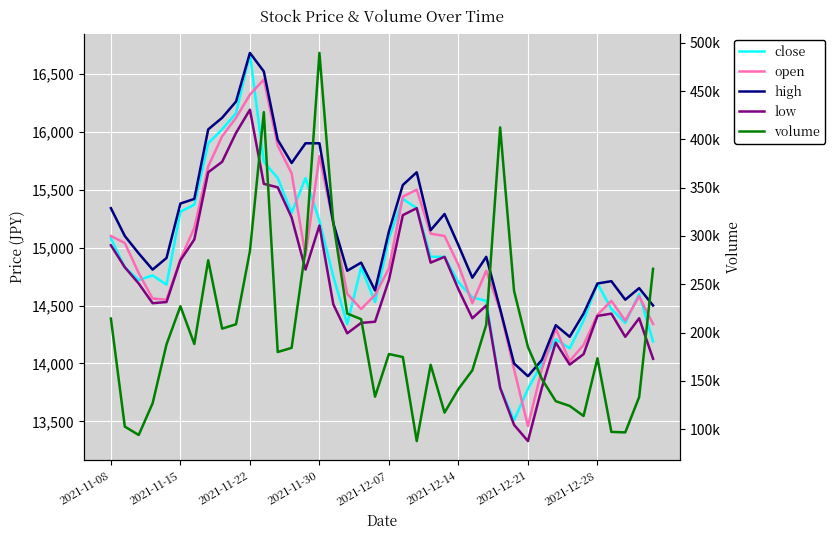

Does the chart display data point markers on the line(s)?

No